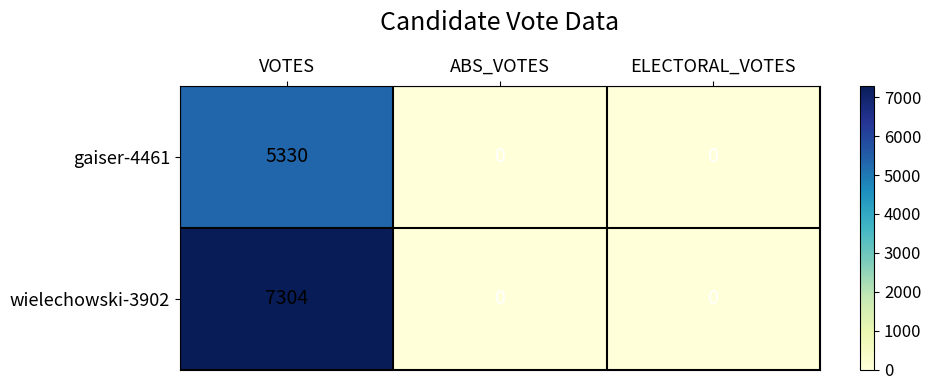

Is it true that wielechowski-3902 equals 0 at ABS_VOTES?

True